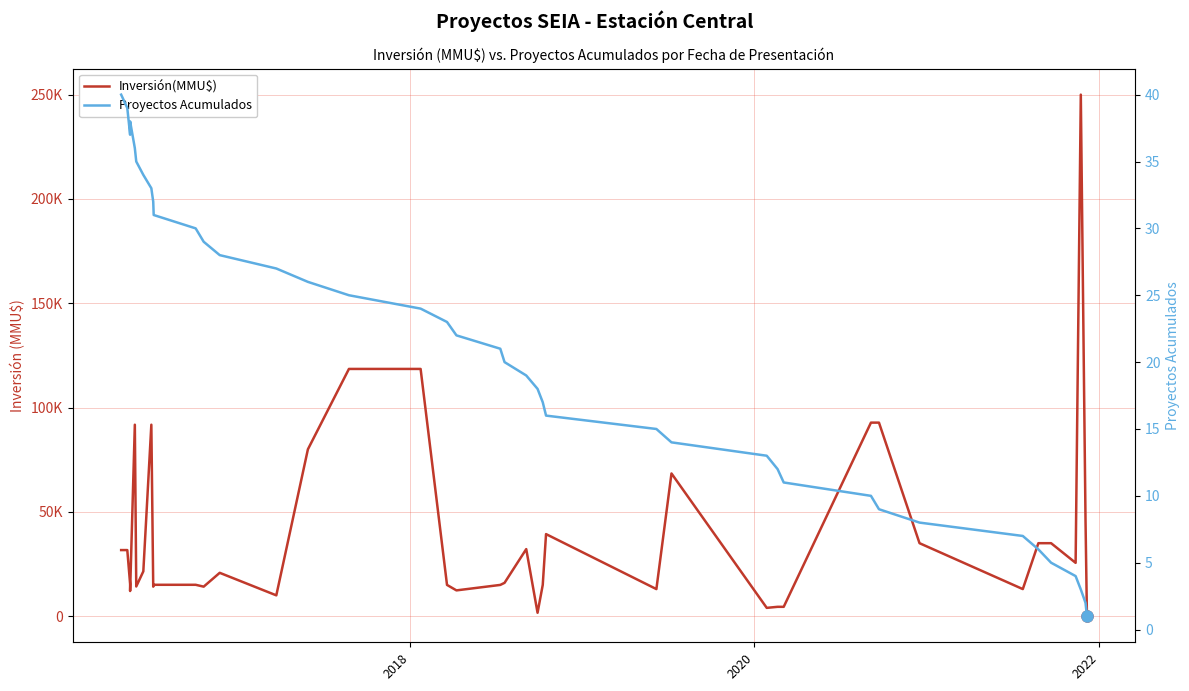

After their last crossing, which series has the higher values: Inversión(MMU$) or Proyectos Acumulados?

Proyectos Acumulados